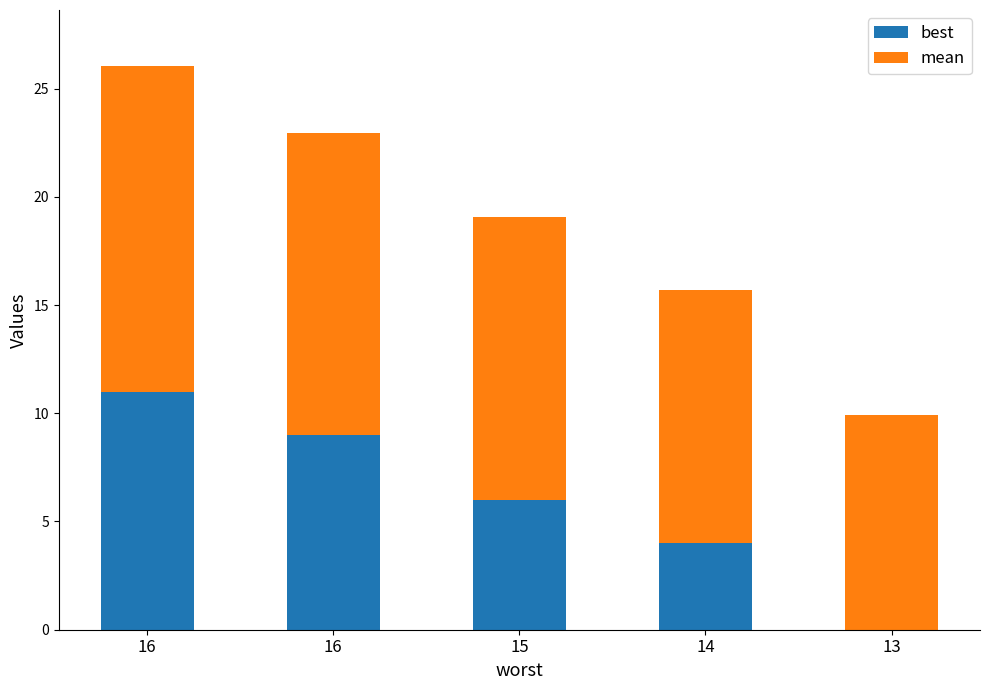

What is the total value across all series at 16?

26.0